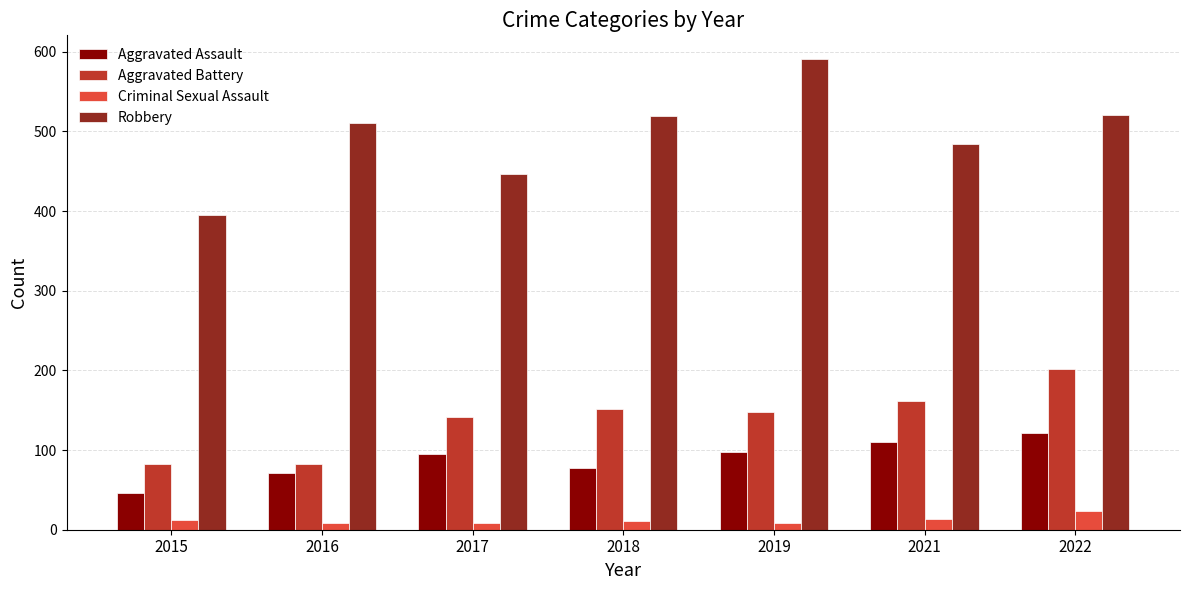

The value of Aggravated Battery at 2021 is 162. True or false?

True